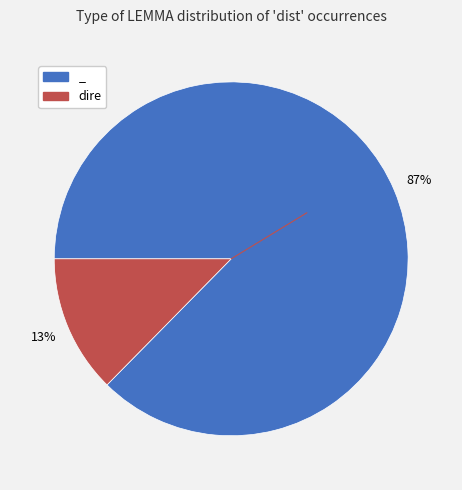

Which slice is the largest?

_